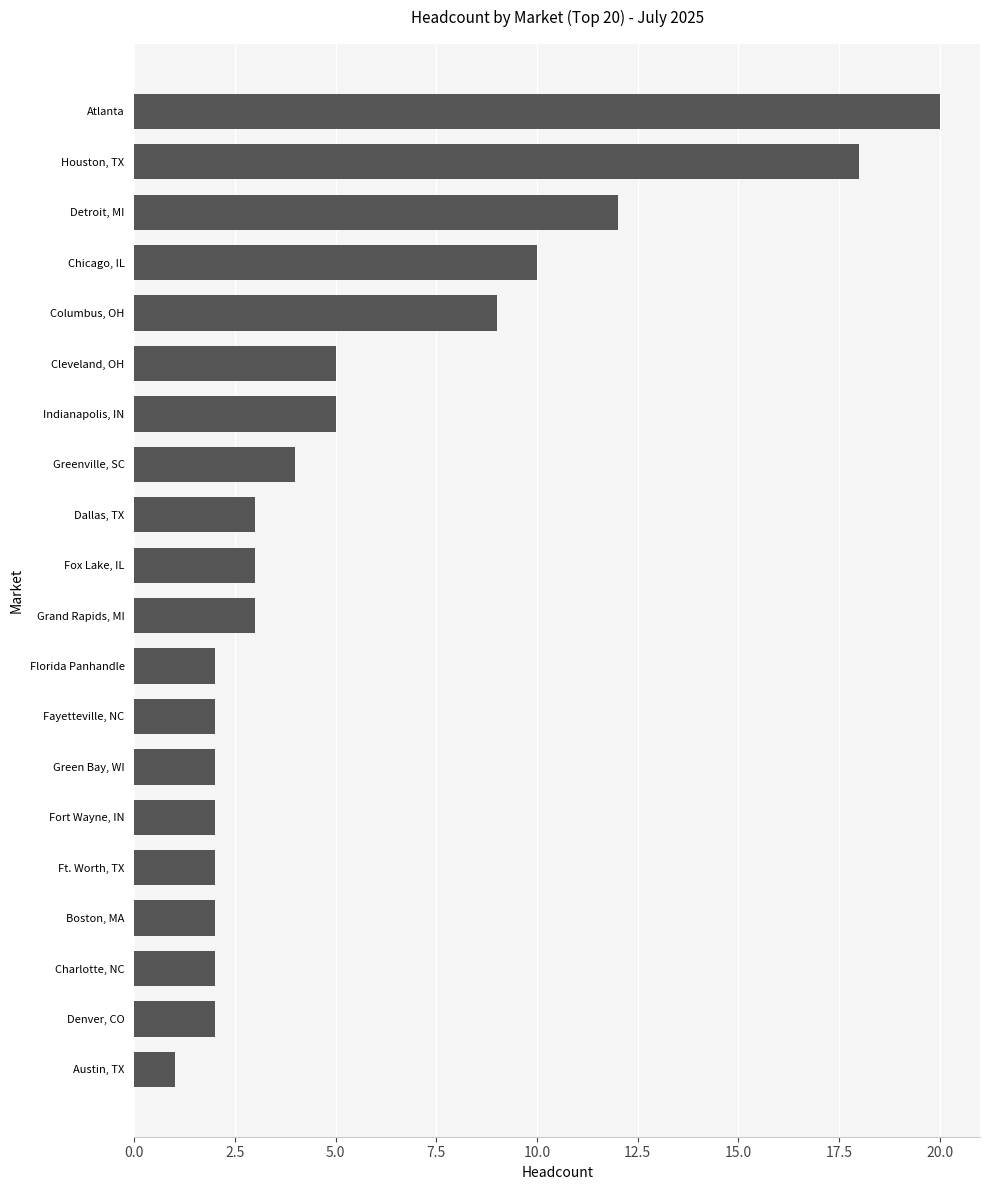

At which category does the chart reach its peak across all series?

Atlanta